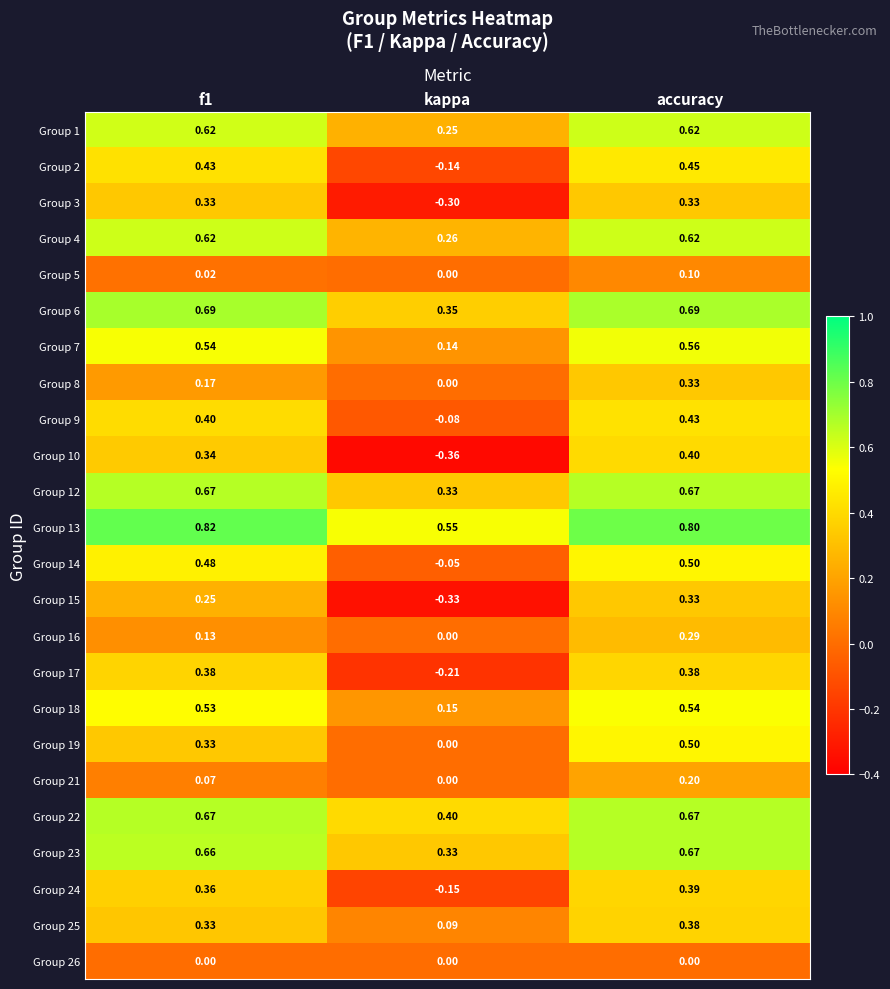

Is the value of Group 18 at kappa greater than the value of Group 1 at f1?

No